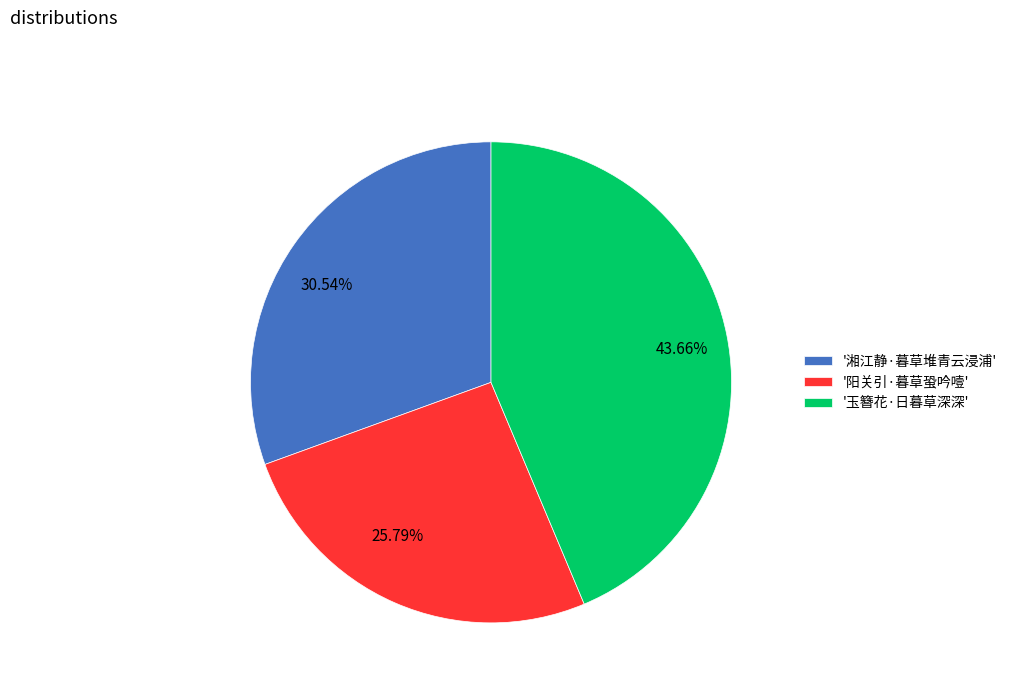

Count the number of slices in the pie.

3